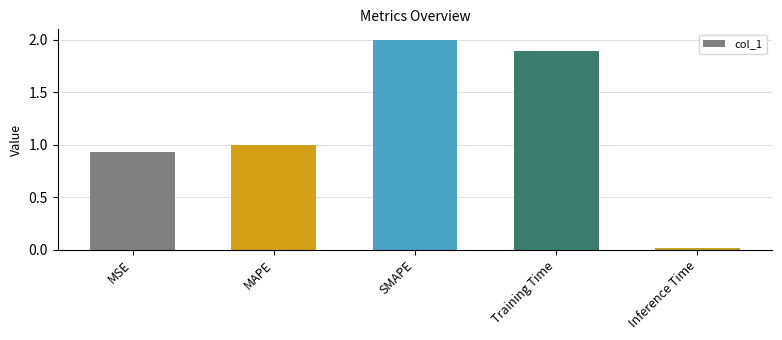

Which category has the highest value across all series?

SMAPE